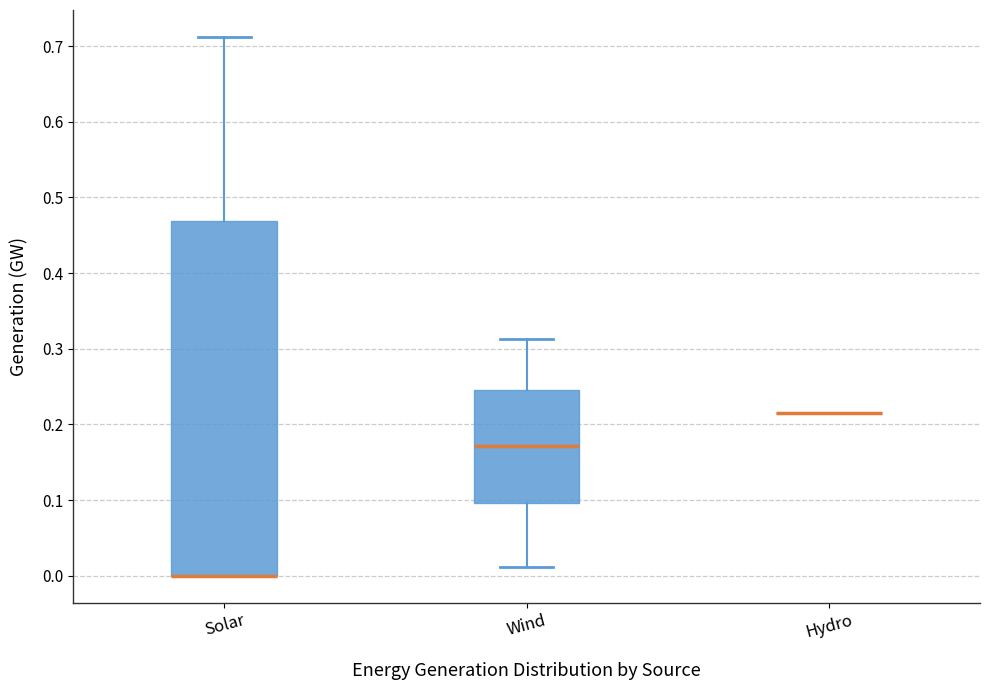

Reading left to right, transcribe this box plot: for each box, give where its median line is, the range the box spans, and where its two whiskers end, as read against the y-axis. The values are not printed on the chart, so give them approximately, as read against the axis.

Solar: median 0.00 (drawn on the box's lower edge), box 0.00 to 0.47, whiskers 0.00 to 0.71
Wind: median 0.17, box 0.10 to 0.25, whiskers 0.01 to 0.31
Hydro: box collapsed to a line at 0.21, whiskers 0.21 to 0.21